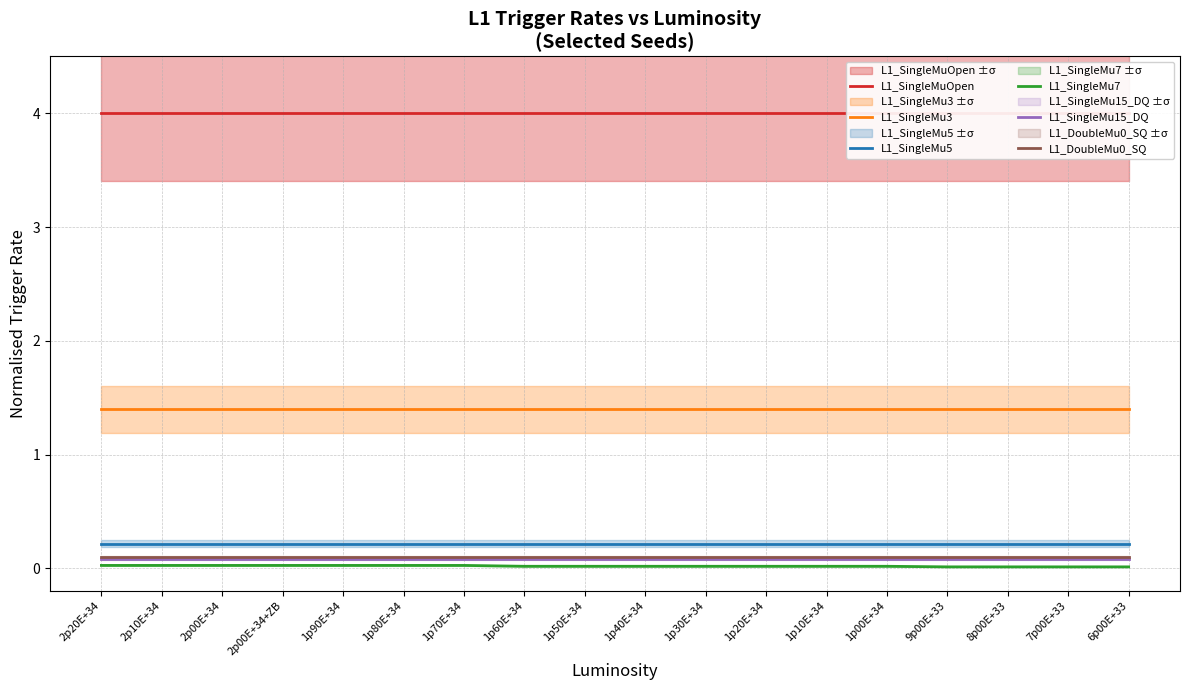

Reading left to right, what are all the values shown in this chart?

L1_SingleMuOpen: 2p20E+34=4.0	2p10E+34=4.0	2p00E+34=4.0	2p00E+34+ZB=4.0	1p90E+34=4.0	1p80E+34=4.0	1p70E+34=4.0	1p60E+34=4.0	1p50E+34=4.0	1p40E+34=4.0	1p30E+34=4.0	1p20E+34=4.0	1p10E+34=4.0	1p00E+34=4.0	9p00E+33=4.0	8p00E+33=4.0	7p00E+33=4.0	6p00E+33=4.0
L1_SingleMu3: 2p20E+34=1.4	2p10E+34=1.4	2p00E+34=1.4	2p00E+34+ZB=1.4	1p90E+34=1.4	1p80E+34=1.4	1p70E+34=1.4	1p60E+34=1.4	1p50E+34=1.4	1p40E+34=1.4	1p30E+34=1.4	1p20E+34=1.4	1p10E+34=1.4	1p00E+34=1.4	9p00E+33=1.4	8p00E+33=1.4	7p00E+33=1.4	6p00E+33=1.4
L1_SingleMu5: 2p20E+34=0.2	2p10E+34=0.2	2p00E+34=0.2	2p00E+34+ZB=0.2	1p90E+34=0.2	1p80E+34=0.2	1p70E+34=0.2	1p60E+34=0.2	1p50E+34=0.2	1p40E+34=0.2	1p30E+34=0.2	1p20E+34=0.2	1p10E+34=0.2	1p00E+34=0.2	9p00E+33=0.2	8p00E+33=0.2	7p00E+33=0.2	6p00E+33=0.2
L1_SingleMu7: 2p20E+34=0.0	2p10E+34=0.0	2p00E+34=0.0	2p00E+34+ZB=0.0	1p90E+34=0.0	1p80E+34=0.0	1p70E+34=0.0	1p60E+34=0.0	1p50E+34=0.0	1p40E+34=0.0	1p30E+34=0.0	1p20E+34=0.0	1p10E+34=0.0	1p00E+34=0.0	9p00E+33=0.0	8p00E+33=0.0	7p00E+33=0.0	6p00E+33=0.0
L1_SingleMu15_DQ: 2p20E+34=0.1	2p10E+34=0.1	2p00E+34=0.1	2p00E+34+ZB=0.1	1p90E+34=0.1	1p80E+34=0.1	1p70E+34=0.1	1p60E+34=0.1	1p50E+34=0.1	1p40E+34=0.1	1p30E+34=0.1	1p20E+34=0.1	1p10E+34=0.1	1p00E+34=0.1	9p00E+33=0.1	8p00E+33=0.1	7p00E+33=0.1	6p00E+33=0.1
L1_DoubleMu0_SQ: 2p20E+34=0.1	2p10E+34=0.1	2p00E+34=0.1	2p00E+34+ZB=0.1	1p90E+34=0.1	1p80E+34=0.1	1p70E+34=0.1	1p60E+34=0.1	1p50E+34=0.1	1p40E+34=0.1	1p30E+34=0.1	1p20E+34=0.1	1p10E+34=0.1	1p00E+34=0.1	9p00E+33=0.1	8p00E+33=0.1	7p00E+33=0.1	6p00E+33=0.1